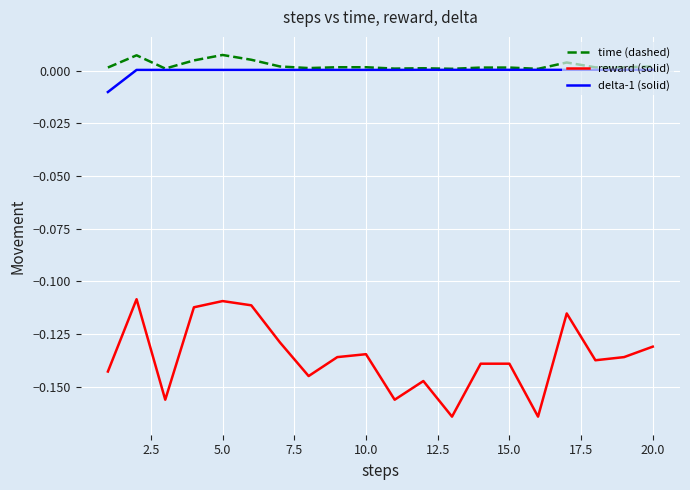

True or false: reward (solid) and time (dashed) cross at least once.

False